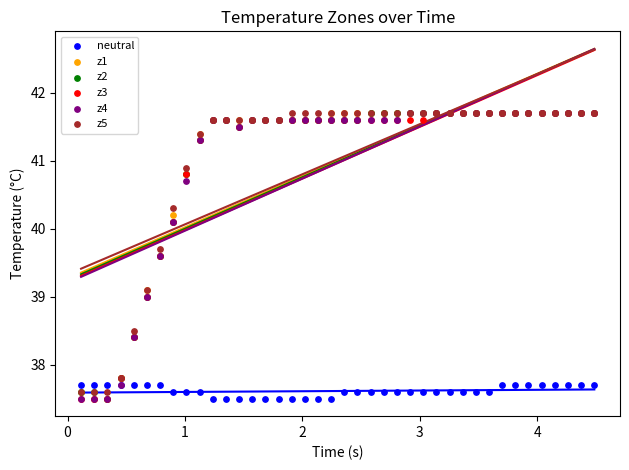

What are all the series names shown in the legend?

neutral, z1, z2, z3, z4, z5